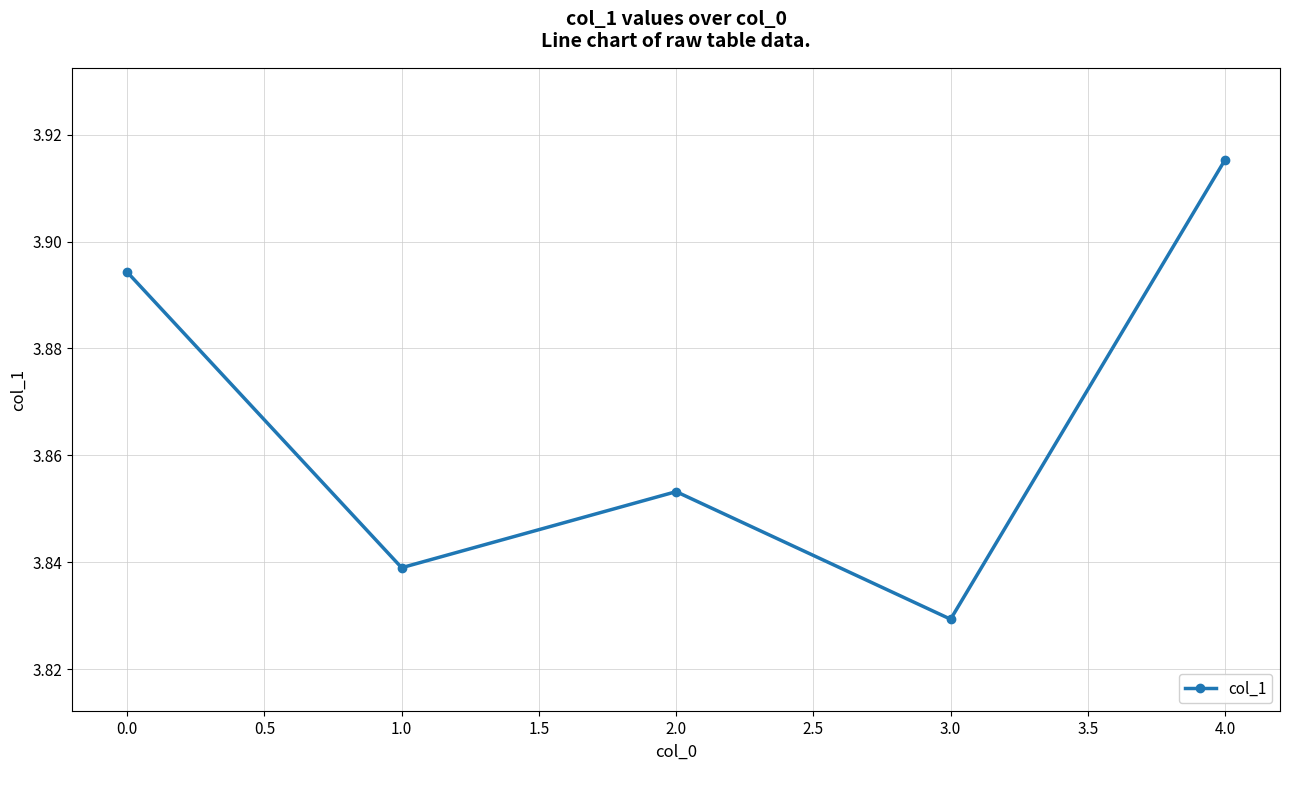

Is it true that the value at 4.0 is 1.2?

False